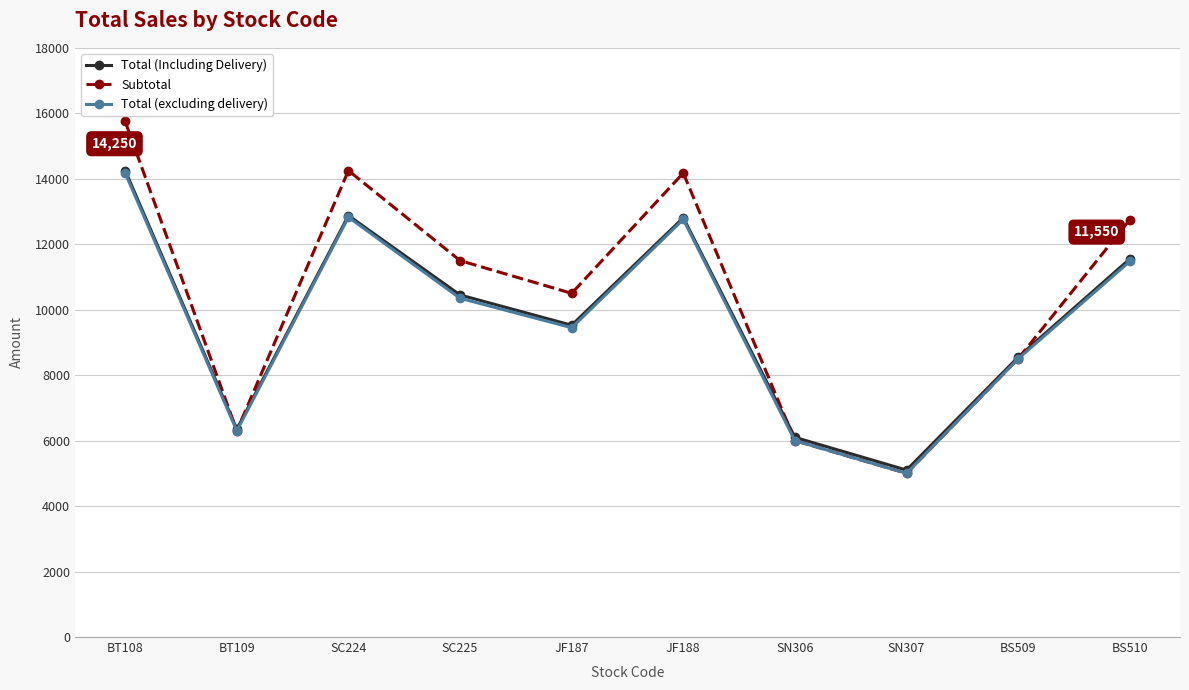

What value does the Subtotal series have at BT109?

6300.0